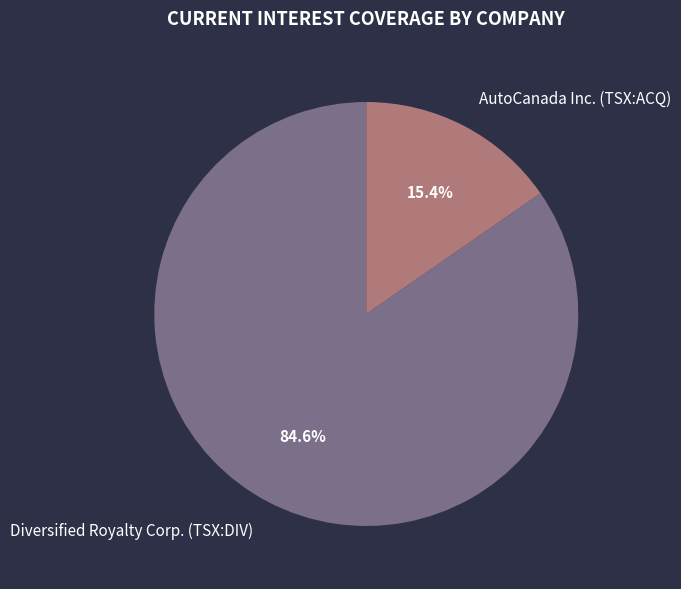

Is there a majority slice in this chart?

Yes